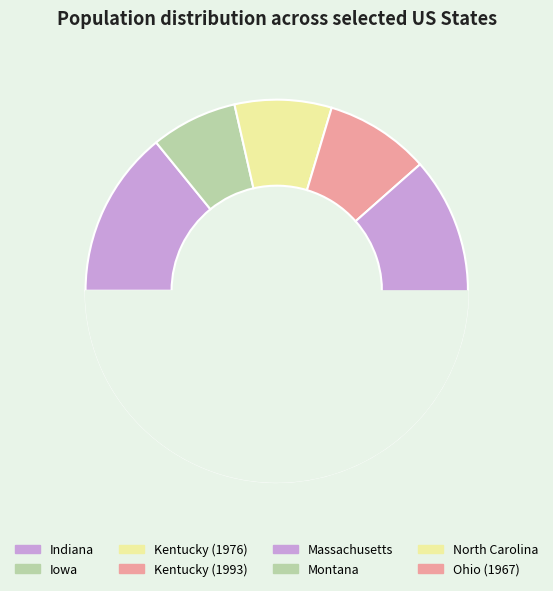

The Ohio (1967) slice represents 9% of the pie. True or false?

False